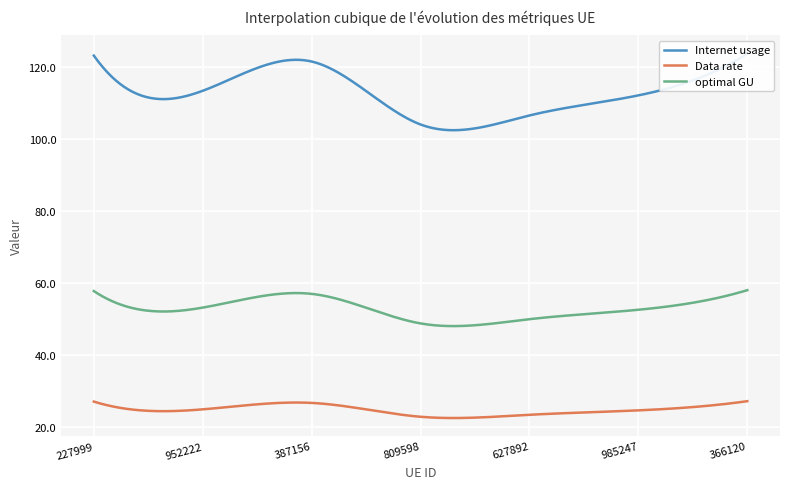

How many distinct data groups are displayed?

3